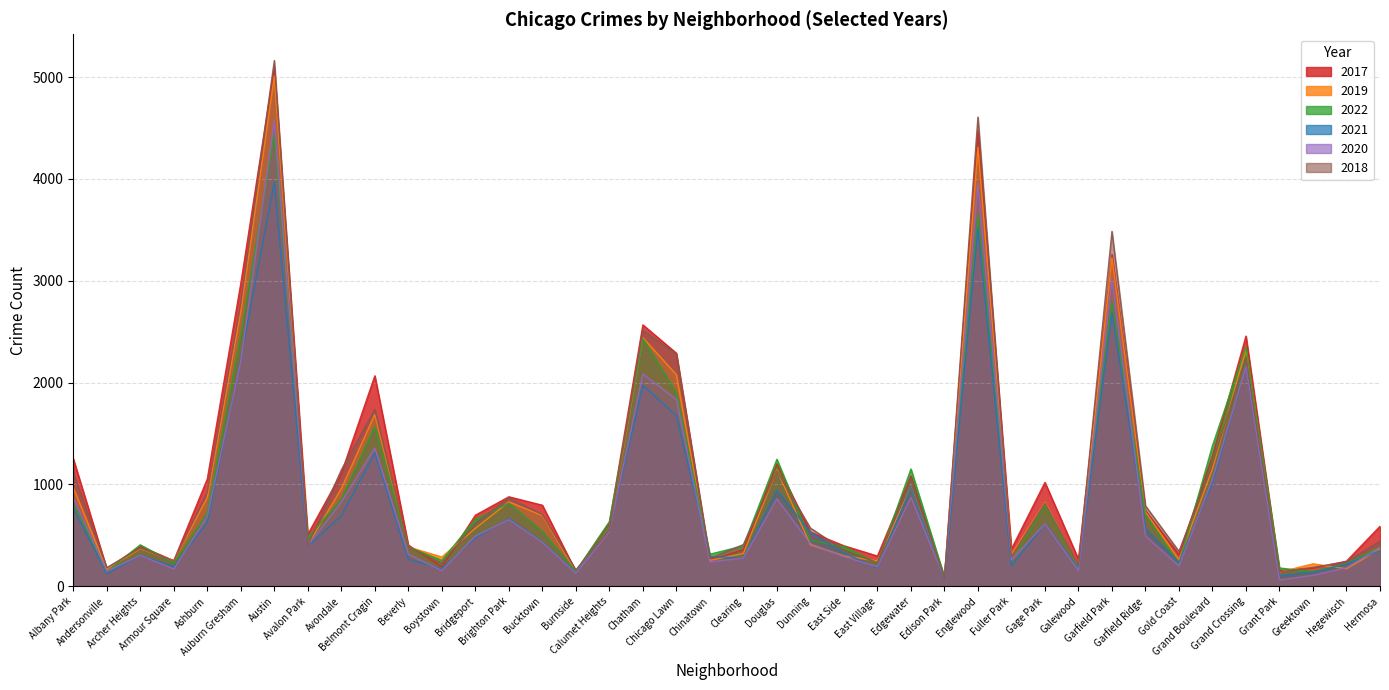

What are all the series names shown in the legend?

2017, 2019, 2022, 2021, 2020, 2018